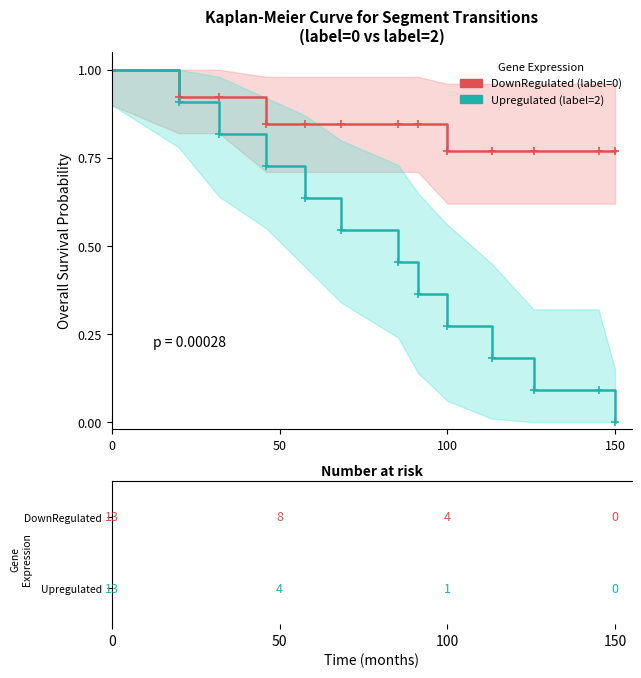

At 0, list the series in order from smallest to largest.

DownRegulated, Upregulated